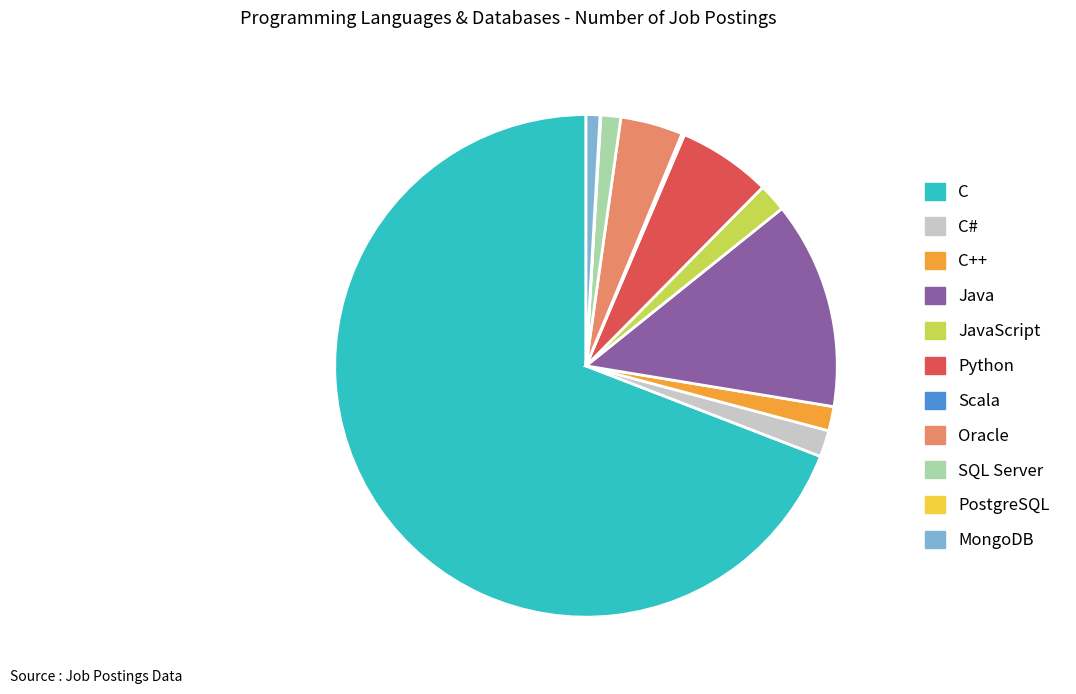

Combined, do C# and Python account for over 50%?

No